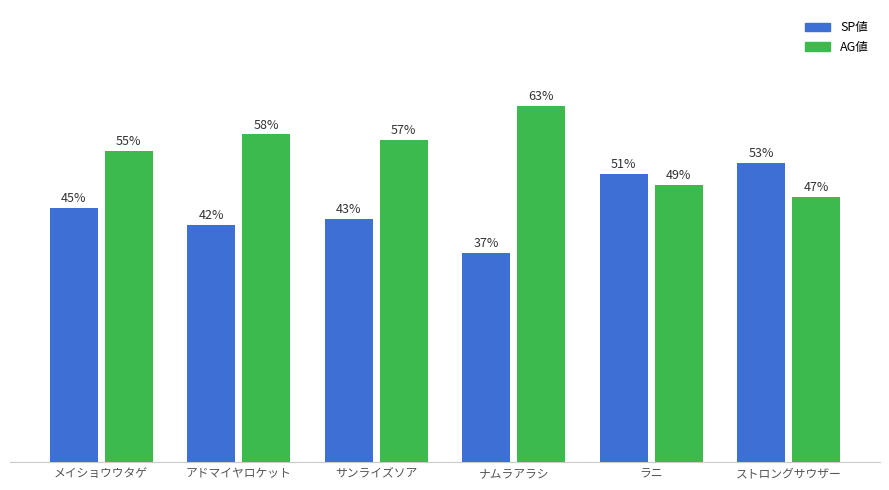

What is the label of the 4th bar from the left?

ナムラアラシ